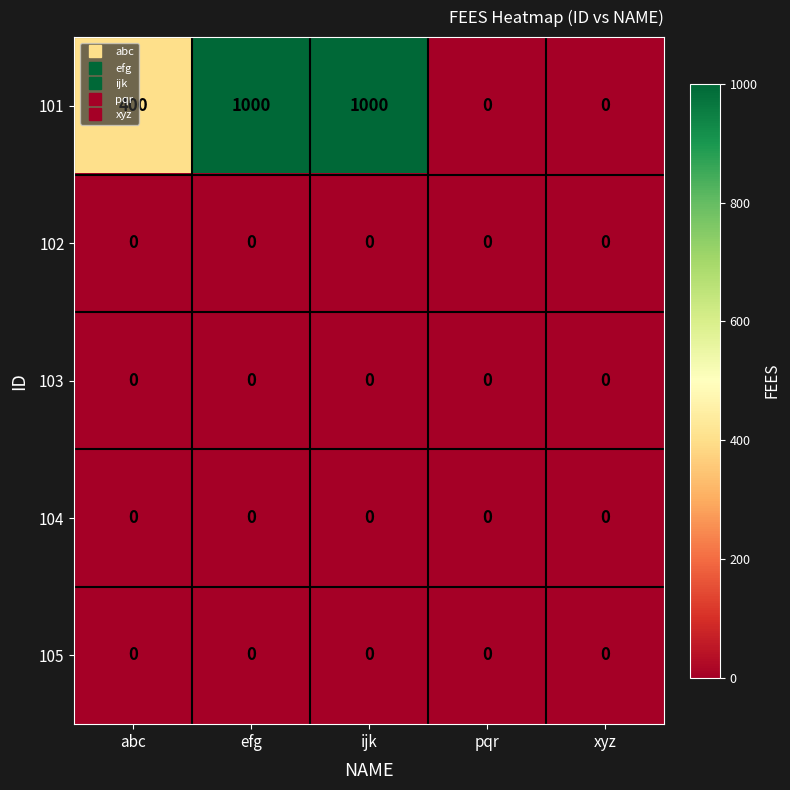

At how many categories does at least one series exceed 639?

2